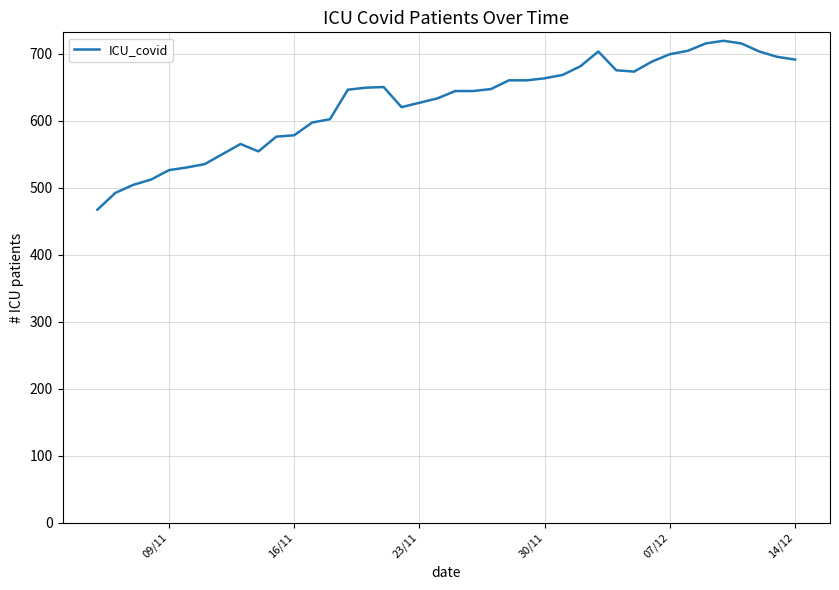

What is the difference between the maximum and minimum values?

252